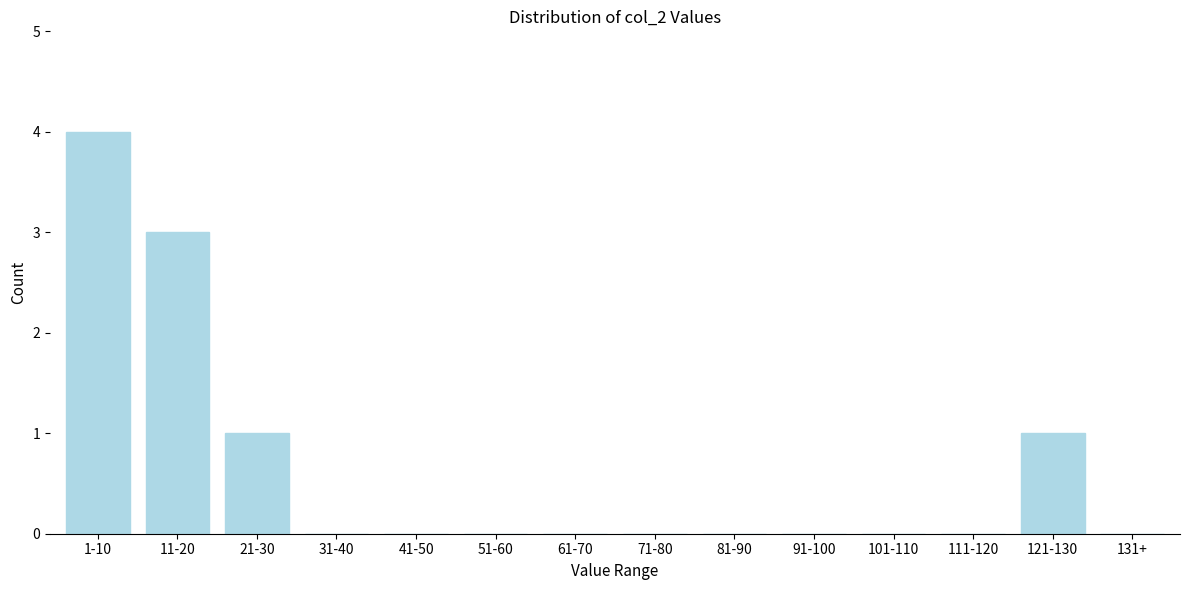

Reading left to right, transcribe all the data shown in this chart.

1-10=4	11-20=3	21-30=1	31-40=0	41-50=0	51-60=0	61-70=0	71-80=0	81-90=0	91-100=0	101-110=0	111-120=0	121-130=1	131+=0